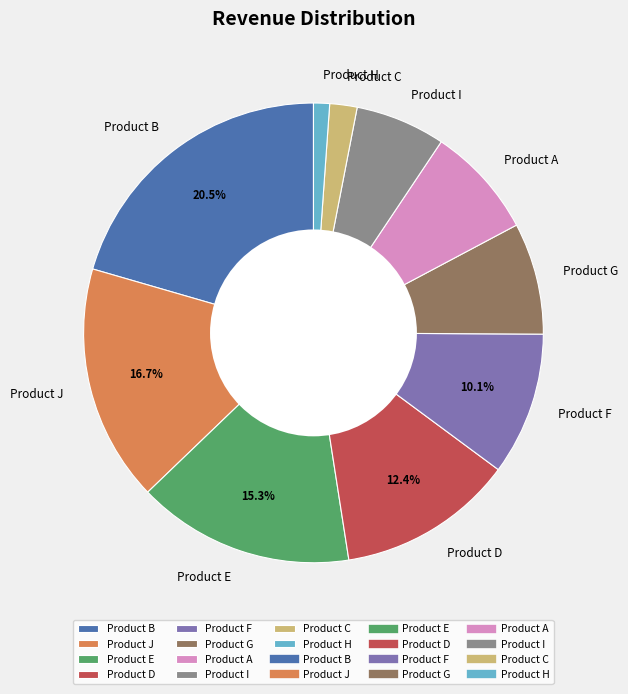

To the nearest percent, what is the combined percentage of Product E and Product B?

36%